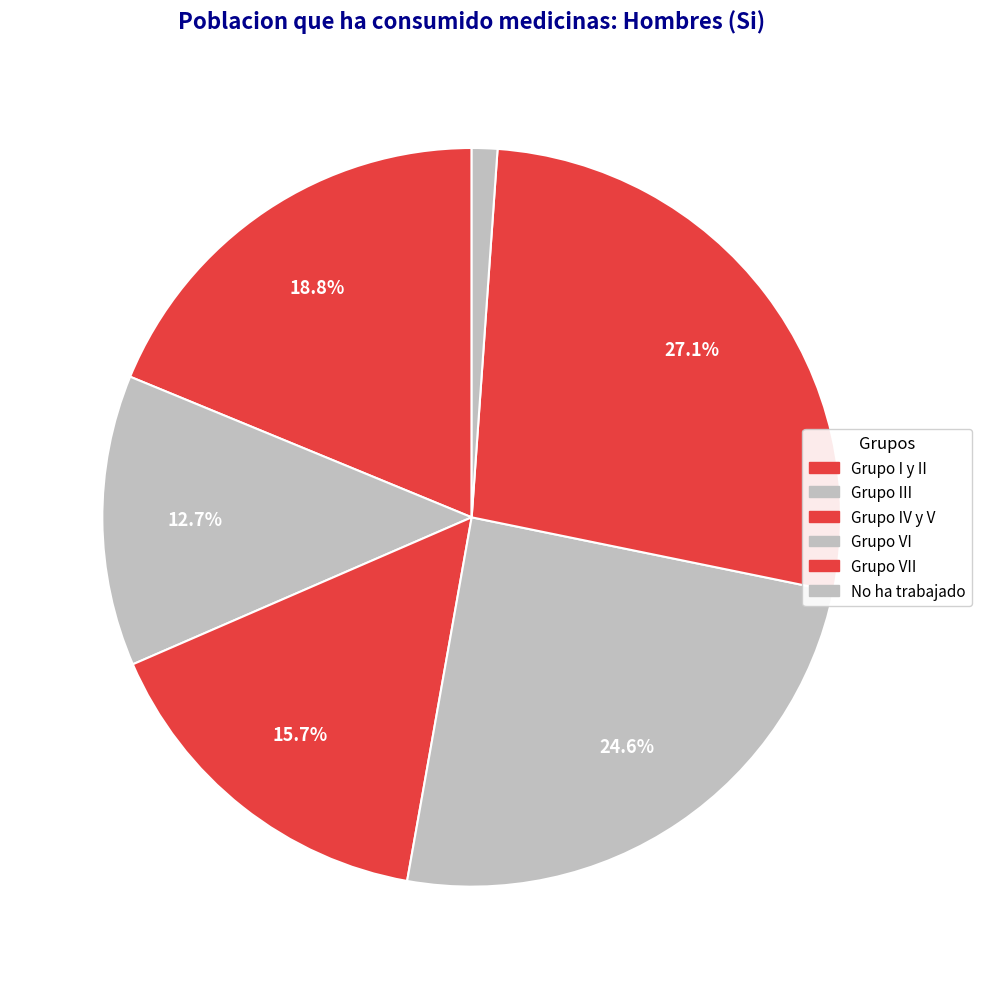

To the nearest percent, what is the difference between the largest and smallest slice percentages?

26%